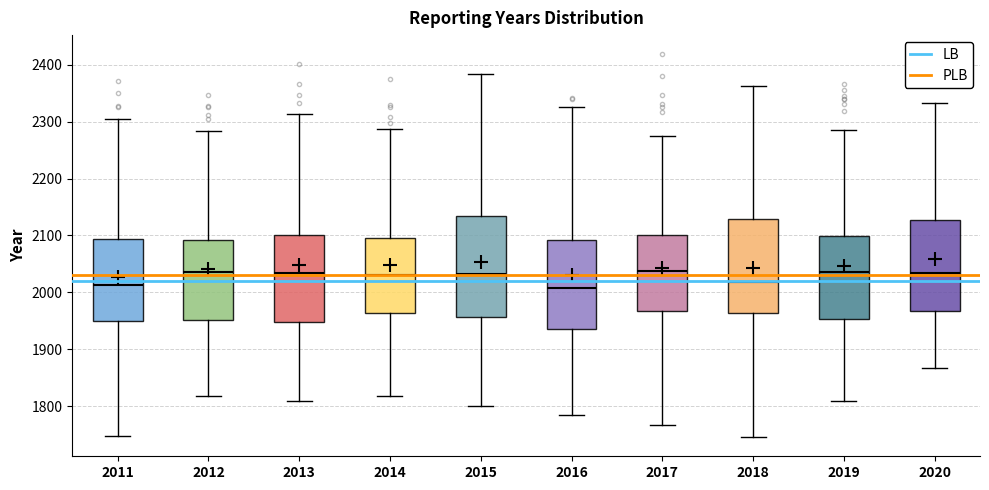

Where is the lower edge of the box at x = 2018 on the y-axis? The values are not printed on the chart, so give them approximately, as read against the axis.

1960